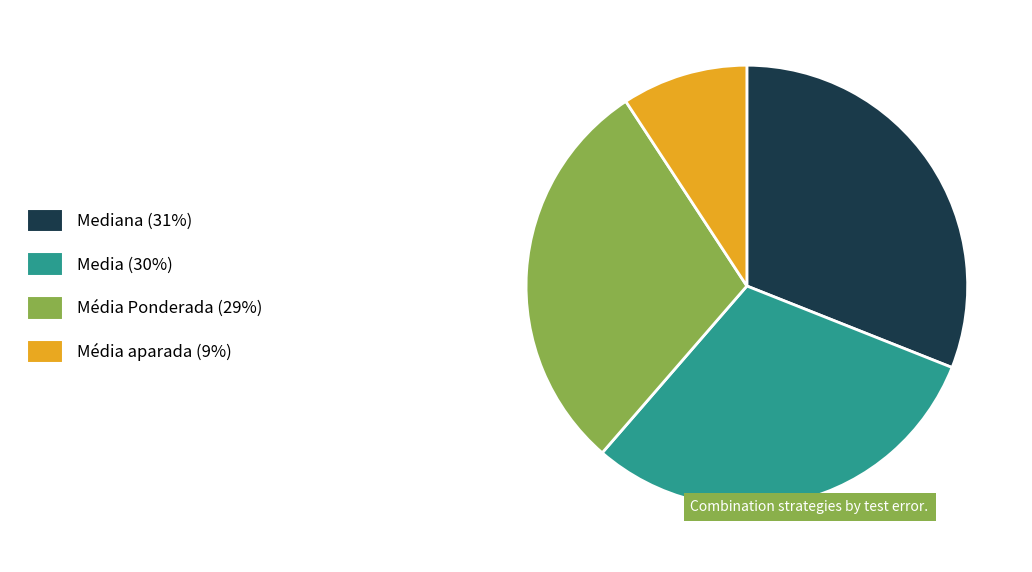

Does Média aparada (9%) account for over 50% of the chart?

No